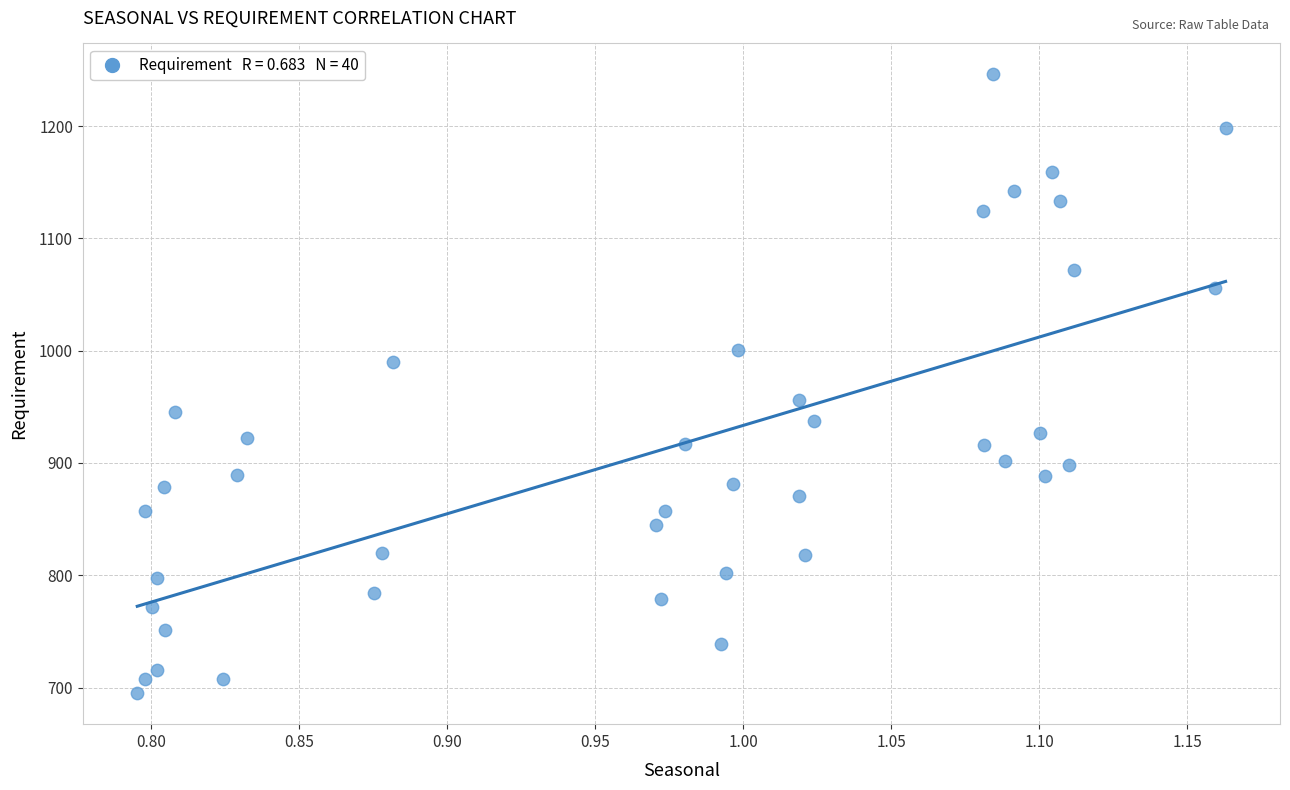

What is the range of Y values (max minus min)?

551